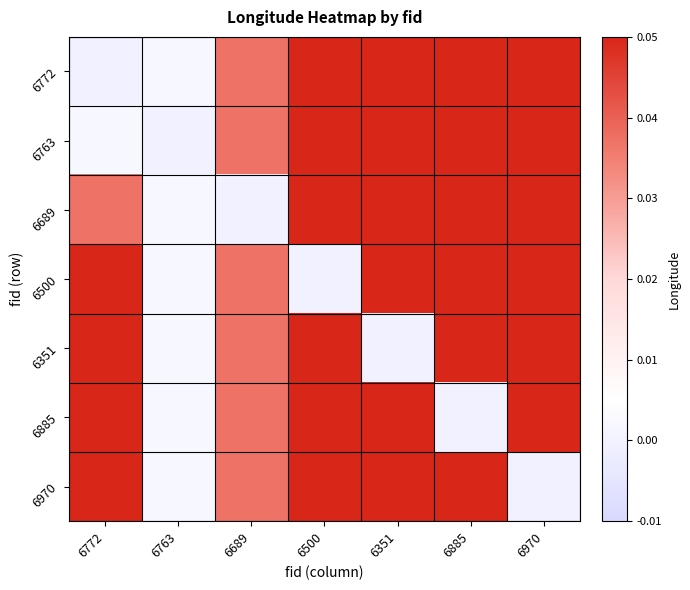

Count the number of categories in the chart.

7